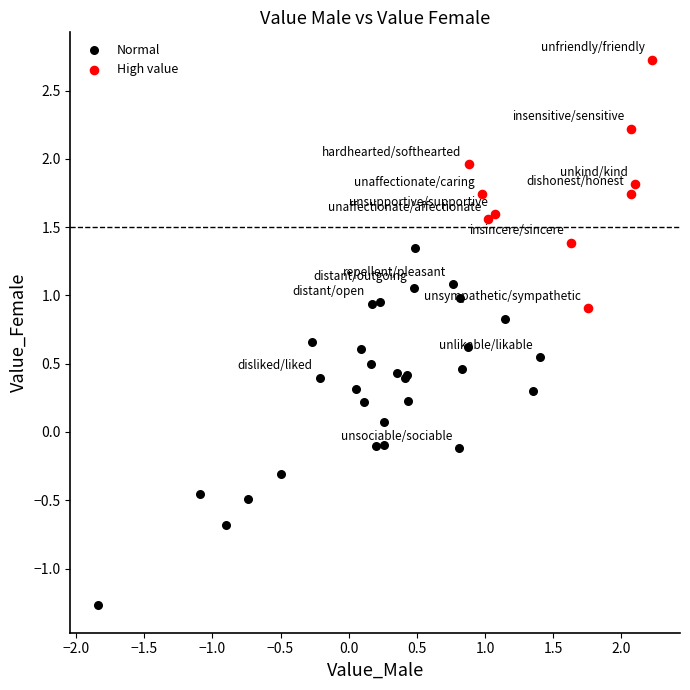

Which series has the widest spread of Y values?

Normal